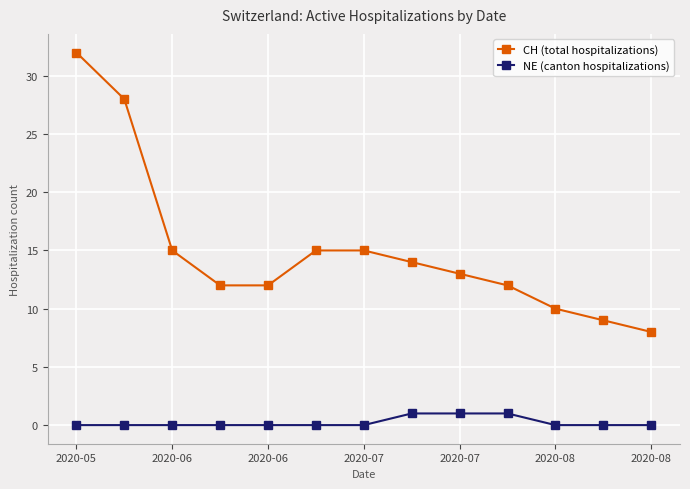

Count the number of data series in this chart.

2